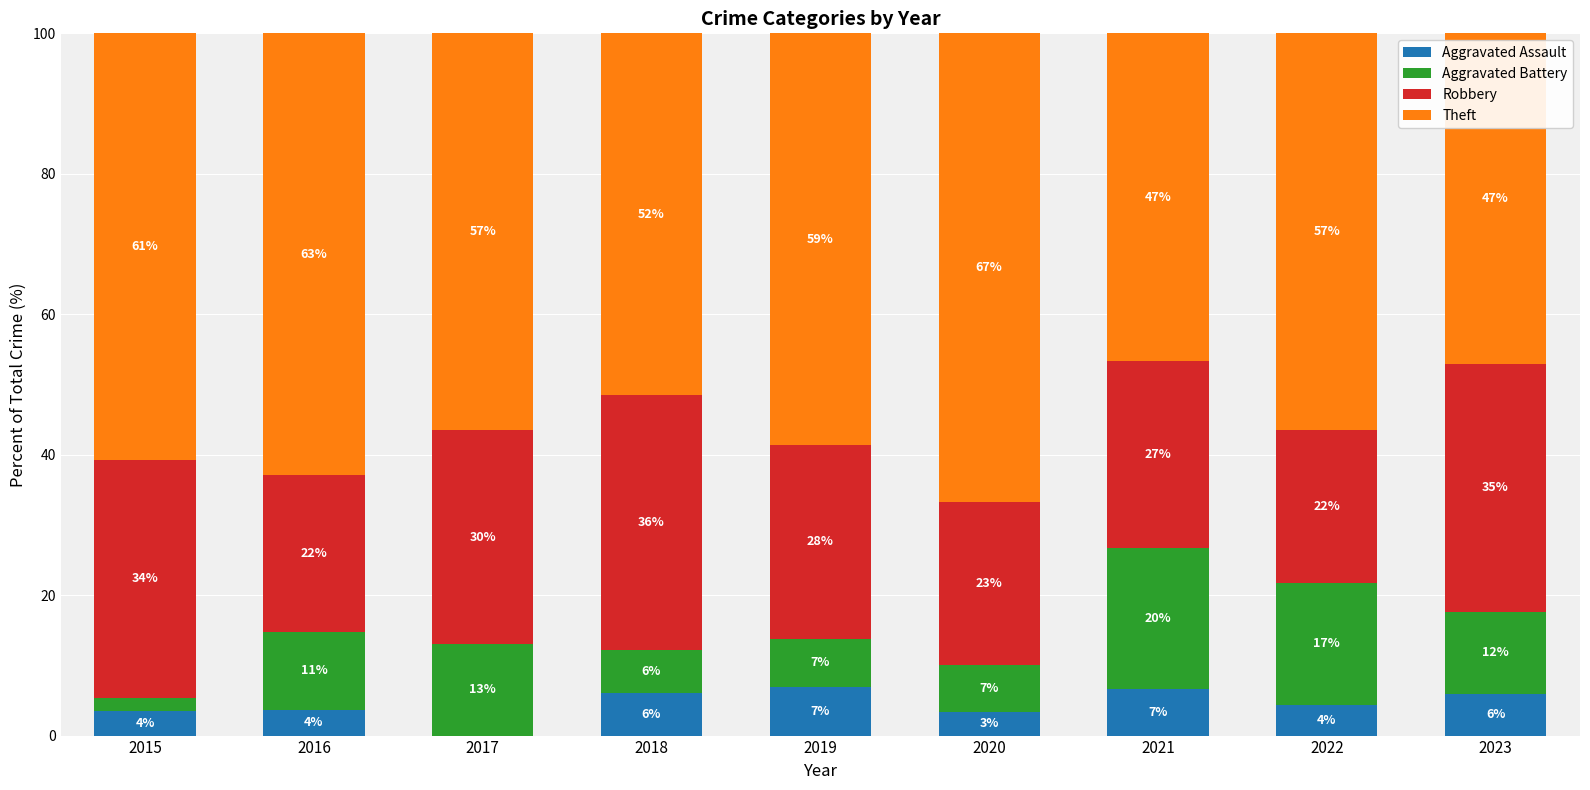

At how many categories does at least one series exceed 57?

4